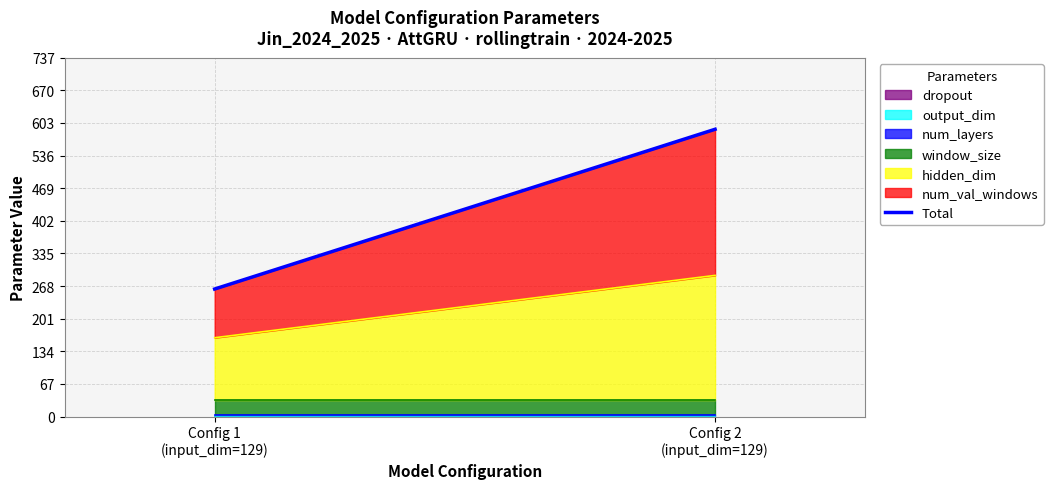

Where is the data nearest to the value 426?

Config 1
(input_dim=129)